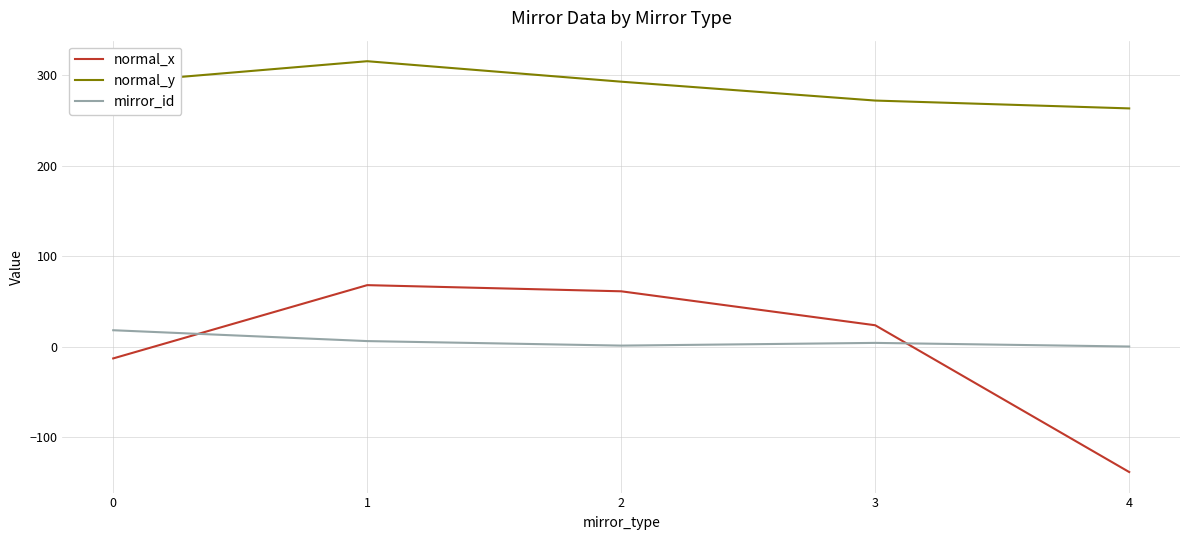

How many interior local peaks does the normal_y series have?

1